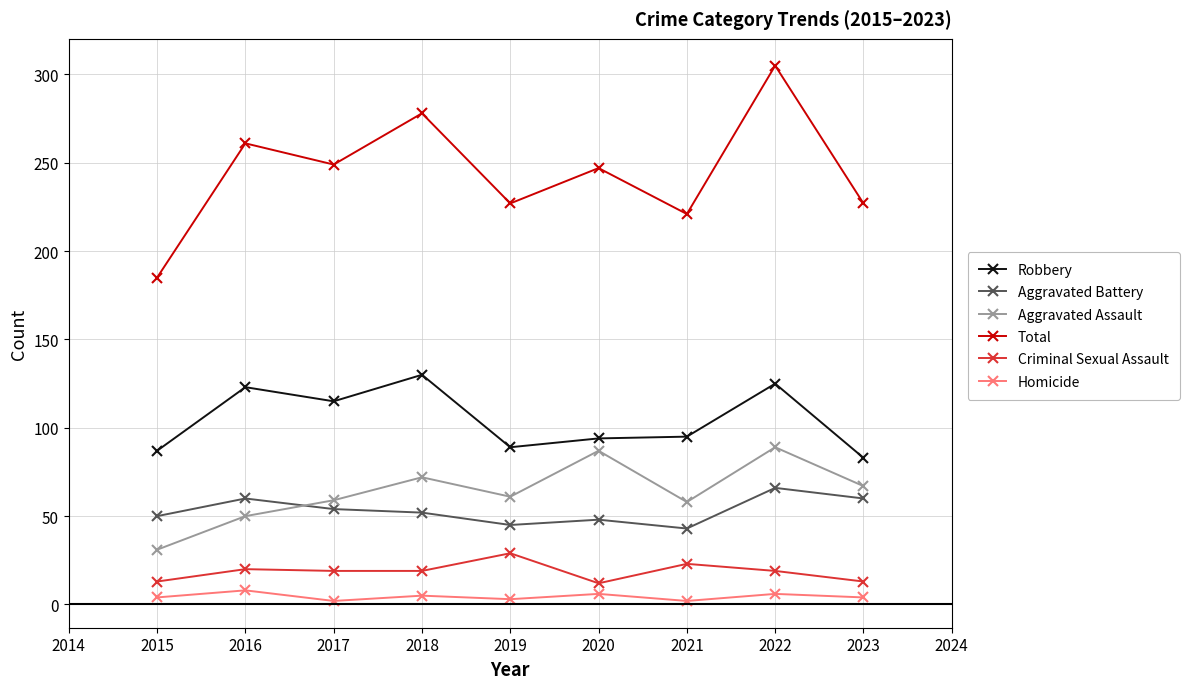

Which series has the largest range (max minus min)?

Total